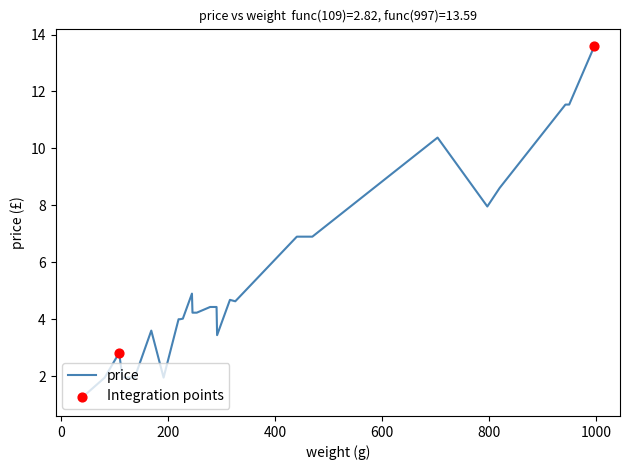

What is the minimum value shown in the chart?

1.2